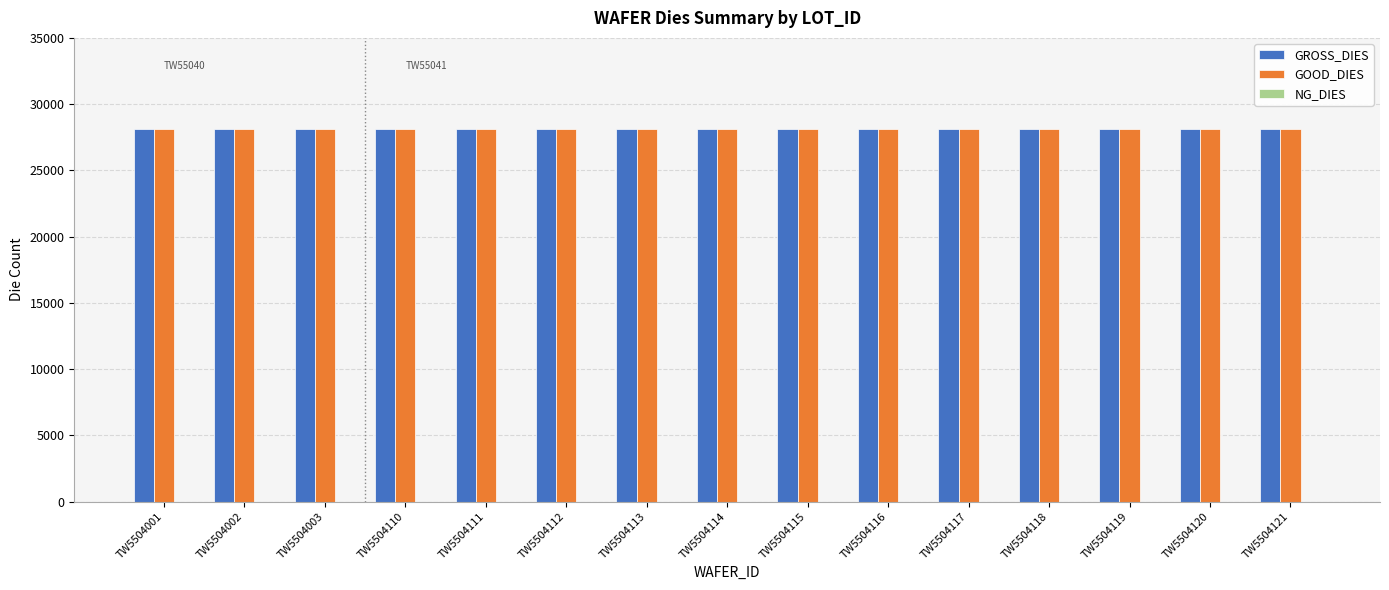

Reading right to left, what are all the values shown in this chart?

GROSS_DIES: TW5504121=28125	TW5504120=28125	TW5504119=28125	TW5504118=28125	TW5504117=28125	TW5504116=28125	TW5504115=28125	TW5504114=28125	TW5504113=28125	TW5504112=28125	TW5504111=28125	TW5504110=28125	TW5504003=28125	TW5504002=28125	TW5504001=28125
GOOD_DIES: TW5504121=28125	TW5504120=28125	TW5504119=28125	TW5504118=28125	TW5504117=28125	TW5504116=28125	TW5504115=28125	TW5504114=28125	TW5504113=28125	TW5504112=28125	TW5504111=28125	TW5504110=28125	TW5504003=28125	TW5504002=28125	TW5504001=28125
NG_DIES: TW5504121=0	TW5504120=0	TW5504119=0	TW5504118=0	TW5504117=0	TW5504116=0	TW5504115=0	TW5504114=0	TW5504113=0	TW5504112=0	TW5504111=0	TW5504110=0	TW5504003=0	TW5504002=0	TW5504001=0